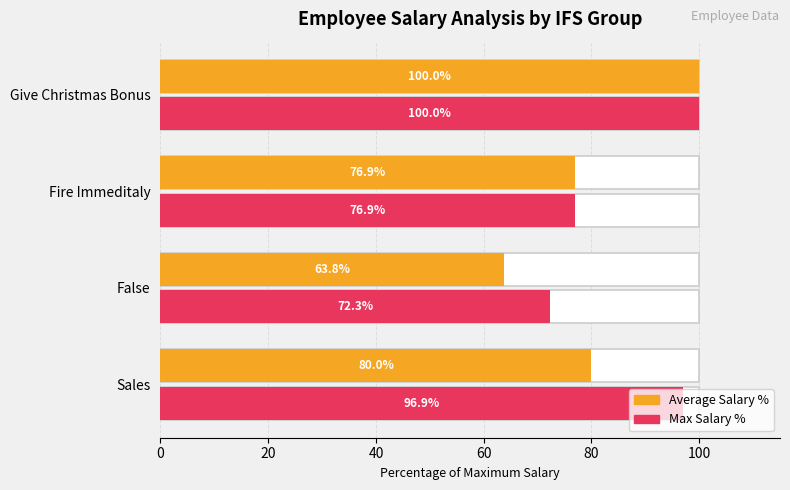

What is the value of the Max Salary % bar at the 2nd from the left?

72.3